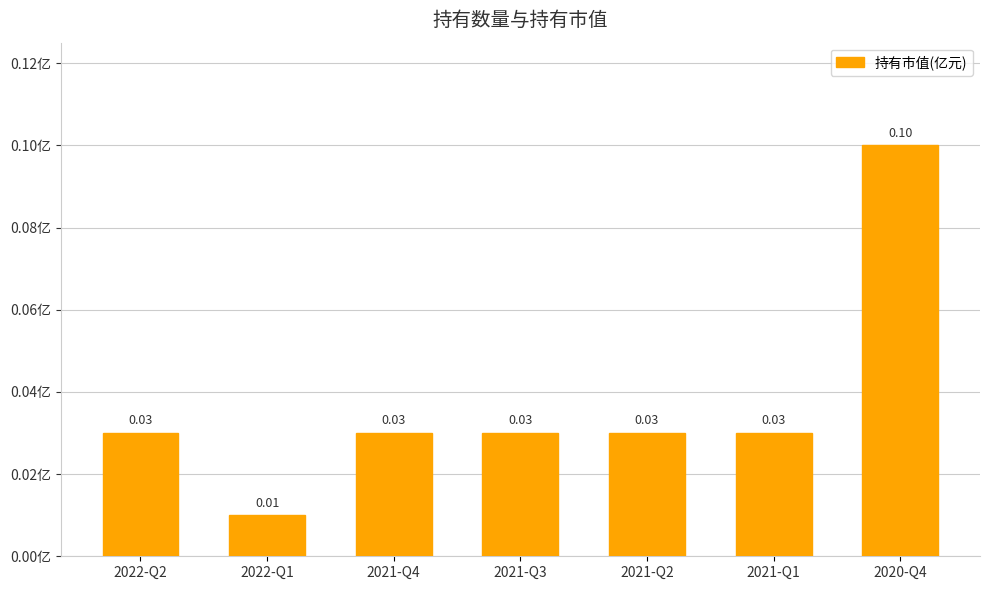

Which has a higher value, 2020-Q4 or 2021-Q3?

2020-Q4